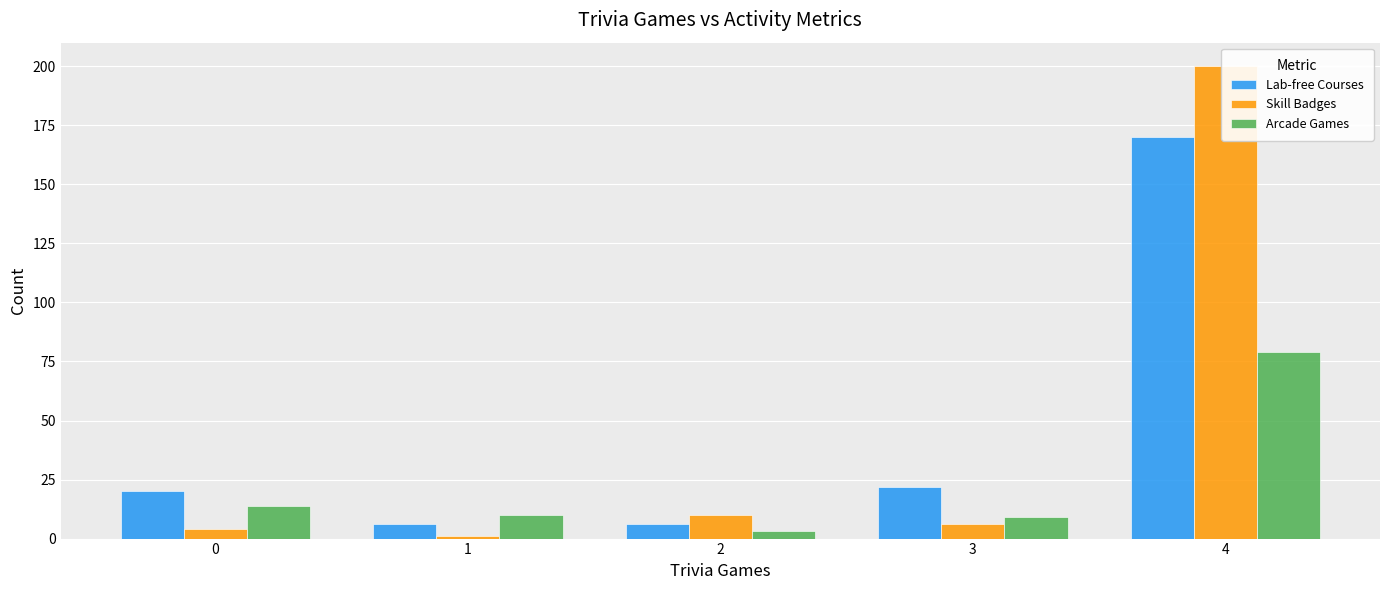

Reading right to left, list all the values displayed in this chart.

Lab-free Courses: 4=170	3=22	2=6	1=6	0=20
Skill Badges: 4=200	3=6	2=10	1=1	0=4
Arcade Games: 4=79	3=9	2=3	1=10	0=14